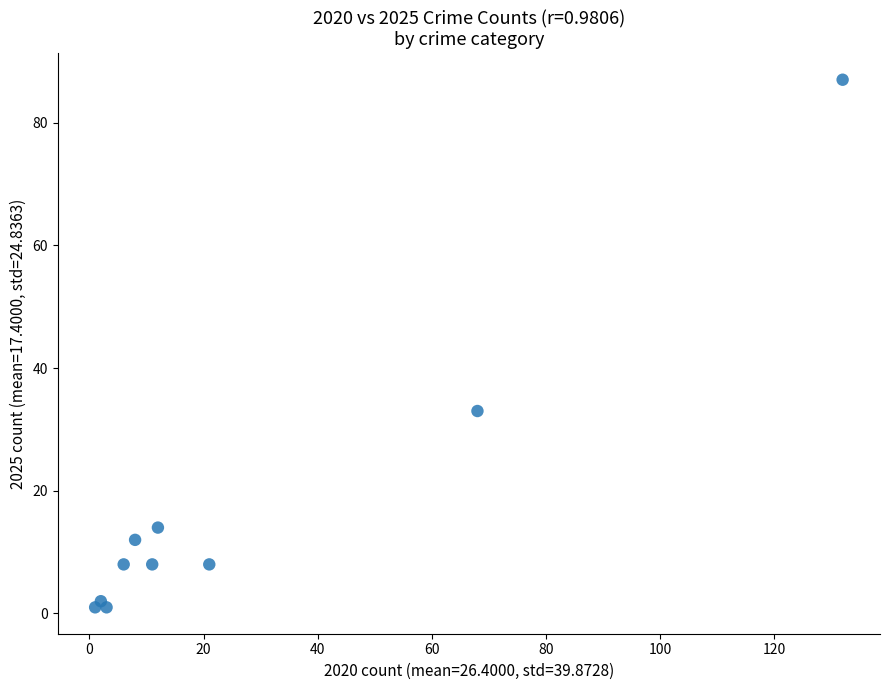

What is the average Y value?

17